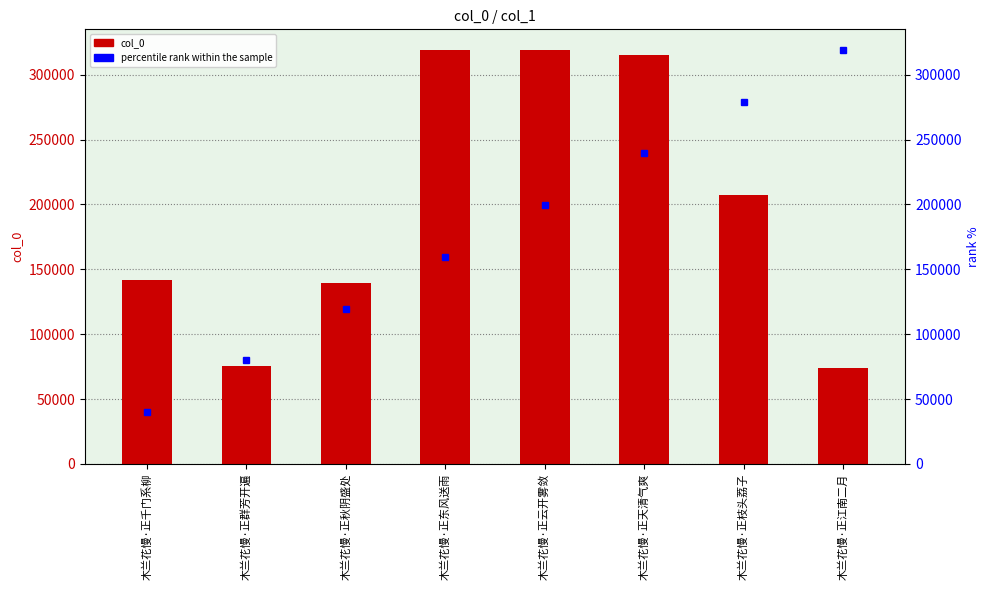

The value at 木兰花慢·正东风送雨 is 318813. True or false?

True